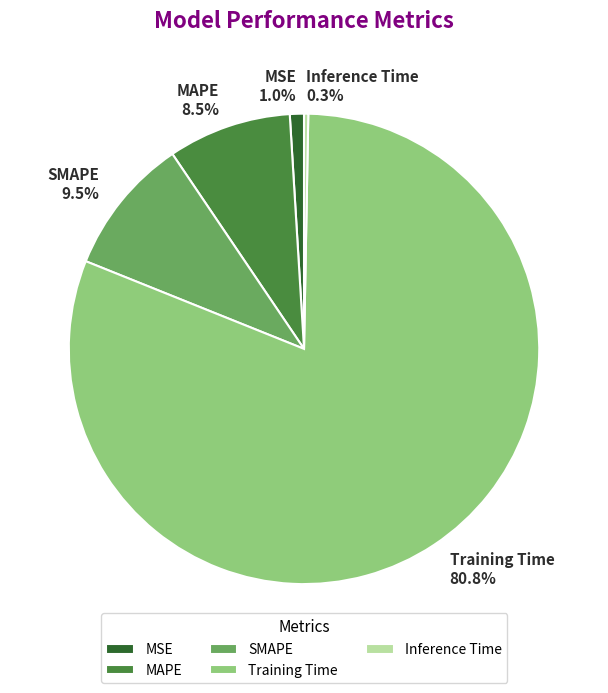

Is it true that SMAPE is 22% of the pie?

False